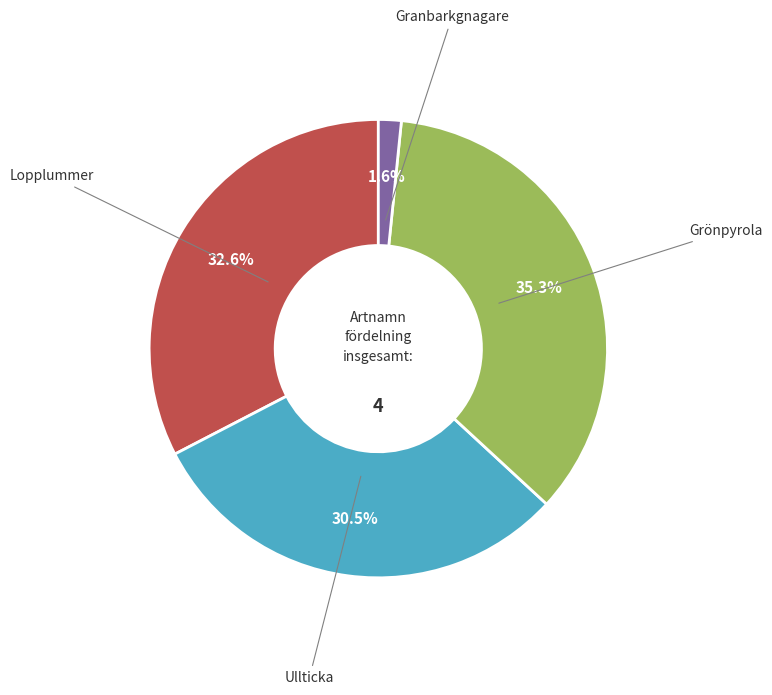

Count the number of slices in the pie.

4